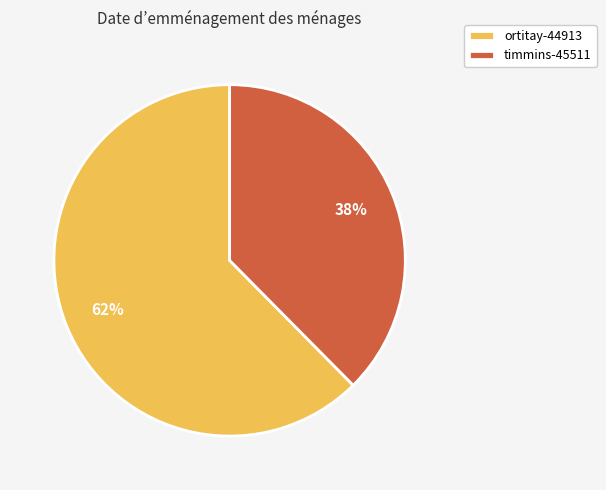

Which has a higher value, timmins-45511 or ortitay-44913?

ortitay-44913